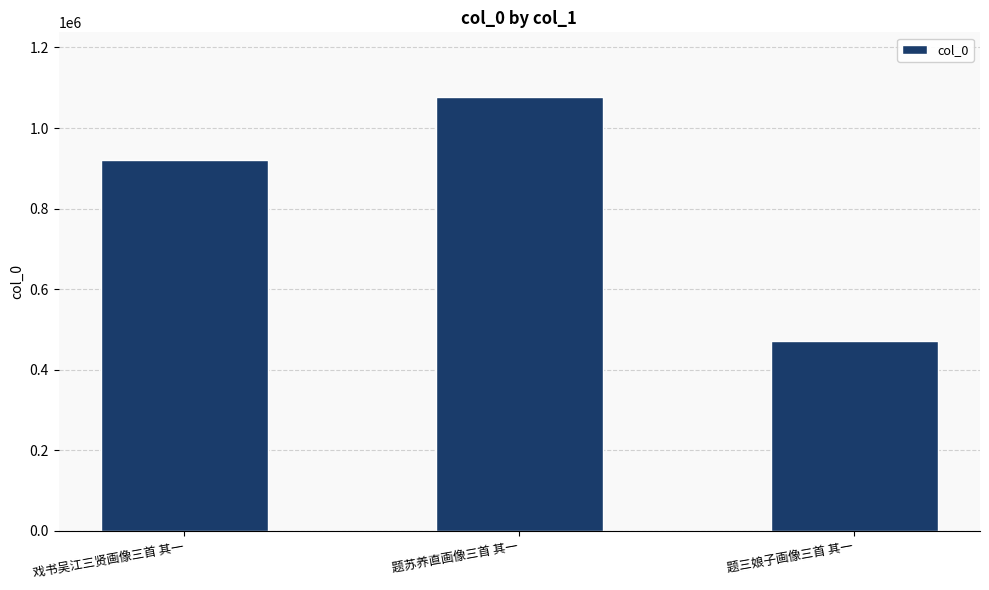

Are the bars grouped side by side (vs. stacked)?

No